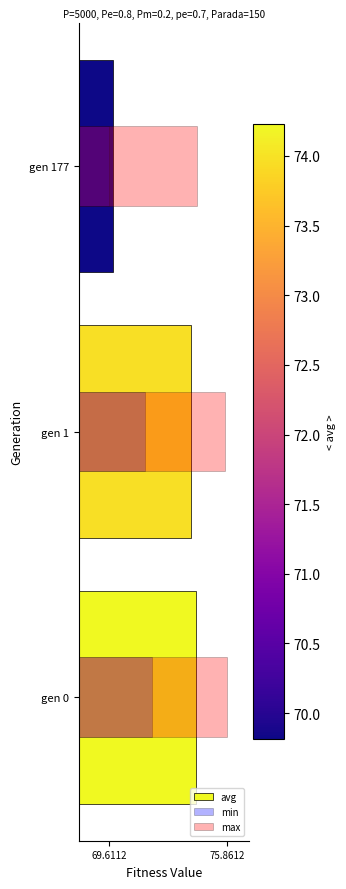

Reading left to right, transcribe all the data shown in this chart.

avg: 74.2	74.0	69.8
min: 71.9	71.5	69.6
max: 75.9	75.7	74.2